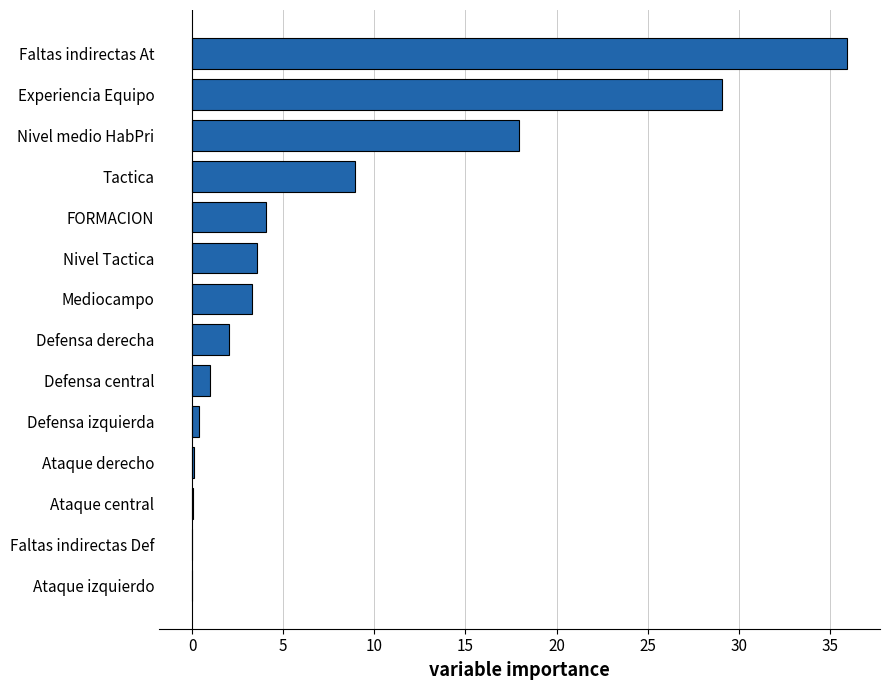

Is it true that the value at Nivel Tactica is 3.5?

True